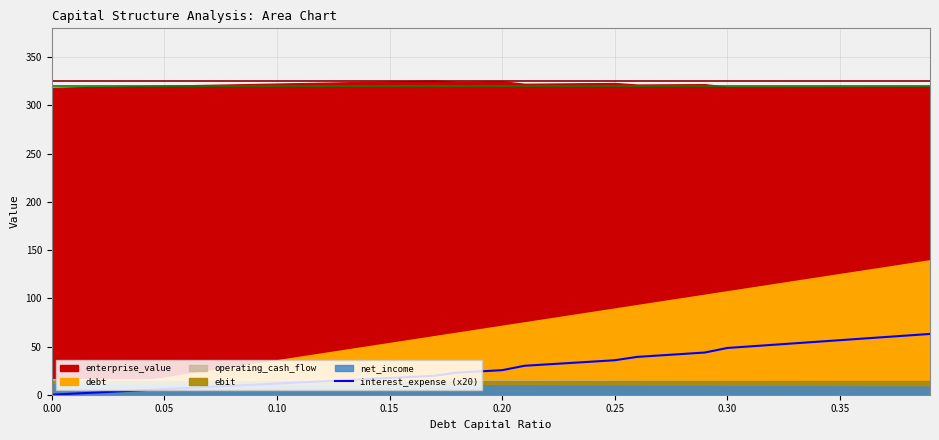

The value of interest_expense (x20) at 0.20 is 25.5. True or false?

True